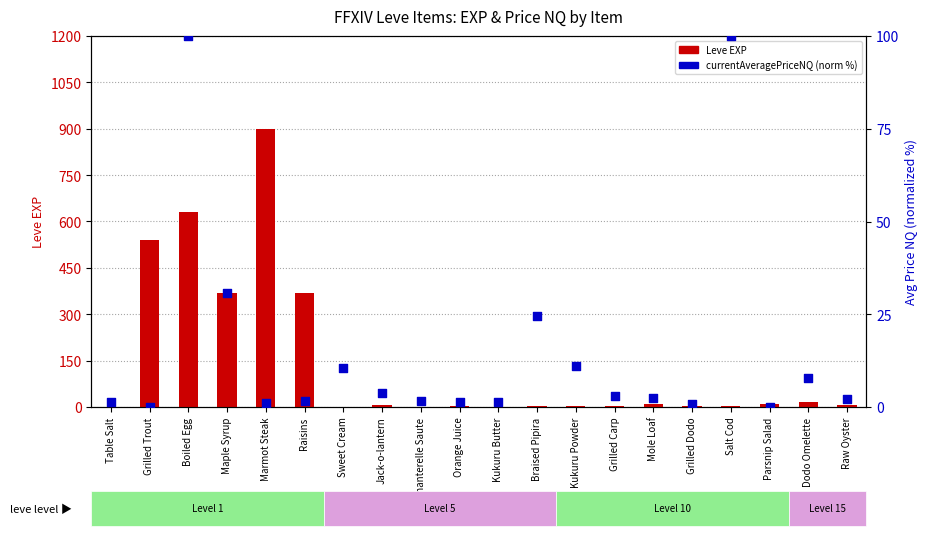

At which category is the sum across all series the highest?

Marmot Steak